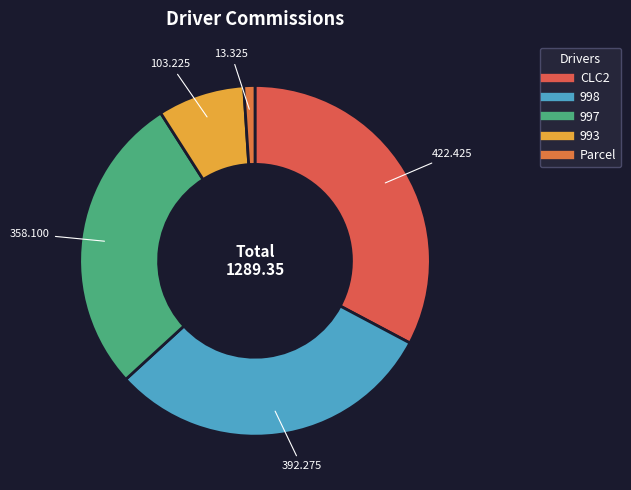

Which slice is the smallest?

Parcel